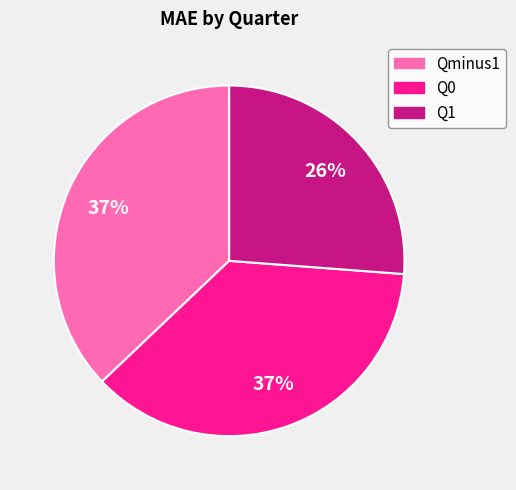

To the nearest percent, what is the combined percentage of Qminus1 and Q1?

63%